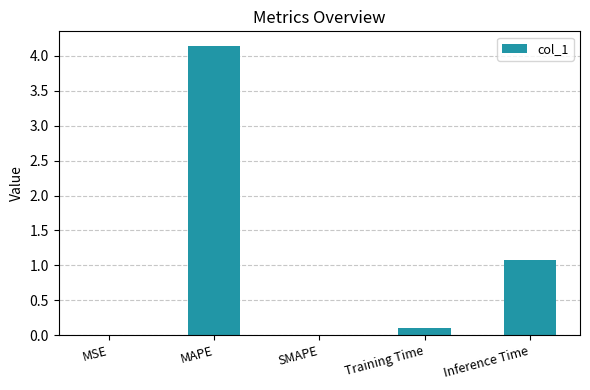

How many distinct data groups are displayed?

1